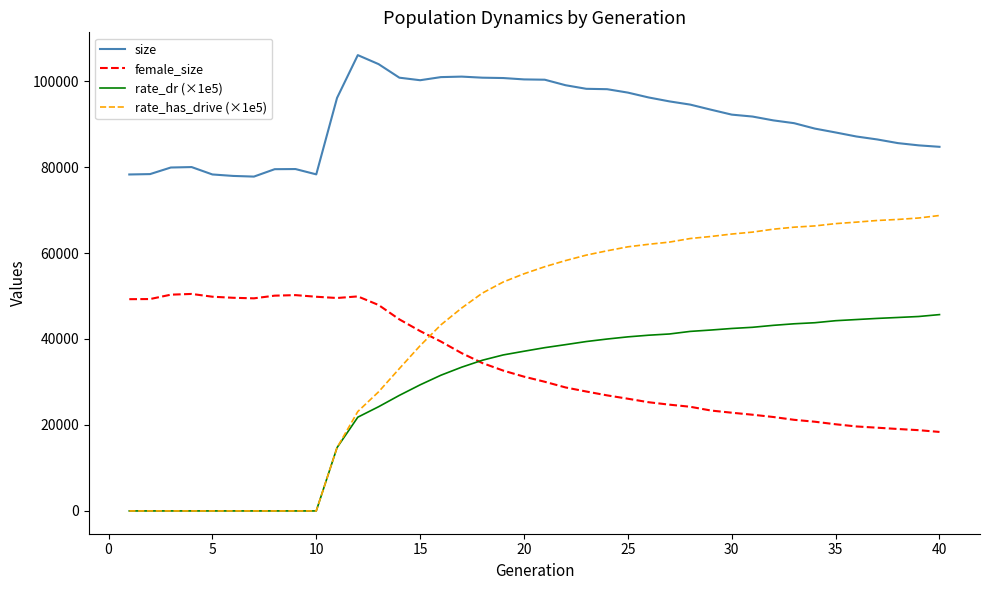

Which series has the largest total across all categories?

size